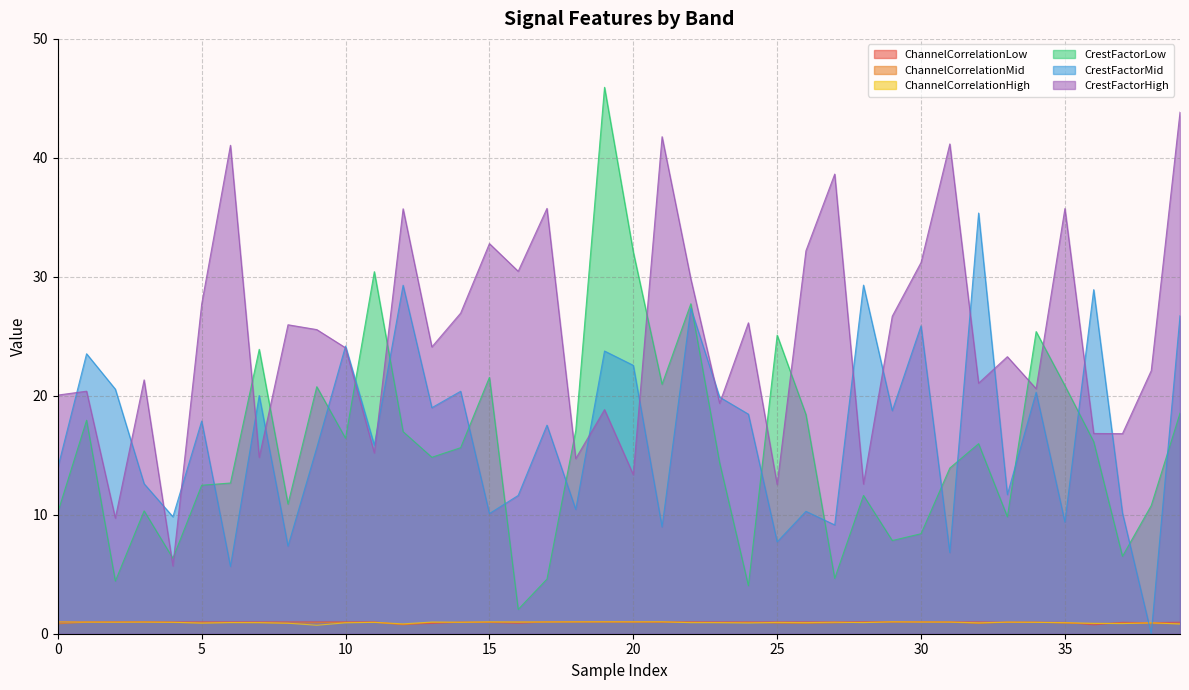

Reading right to left, transcribe all the data shown in this chart.

ChannelCorrelationLow: 39=1.0	38=0.9	37=1.0	36=0.7	35=1.0	34=1.0	33=1.0	32=1.0	31=1.0	30=1.0	29=1.0	28=1.0	27=1.0	26=1.0	25=1.0	24=1.0	23=1.0	22=1.0	21=1.0	20=1.0	19=1.0	18=1.0	17=1.0	16=0.9	15=1.0	14=1.0	13=0.9	12=0.8	11=1.0	10=1.0	9=1.0	8=1.0	7=1.0	6=1.0	5=1.0	4=1.0	3=1.0	2=1.0	1=1.0	0=1.0
ChannelCorrelationMid: 39=0.8	38=0.9	37=0.9	36=0.9	35=0.9	34=1.0	33=1.0	32=0.9	31=1.0	30=1.0	29=1.0	28=1.0	27=0.9	26=0.9	25=0.9	24=1.0	23=0.9	22=1.0	21=1.0	20=1.0	19=1.0	18=1.0	17=1.0	16=1.0	15=1.0	14=1.0	13=1.0	12=0.8	11=1.0	10=0.9	9=0.9	8=0.9	7=0.9	6=0.9	5=0.9	4=0.9	3=1.0	2=1.0	1=1.0	0=0.8
ChannelCorrelationHigh: 39=0.8	38=0.9	37=0.8	36=0.9	35=0.9	34=1.0	33=1.0	32=0.9	31=1.0	30=1.0	29=1.0	28=0.9	27=1.0	26=0.9	25=1.0	24=0.9	23=0.9	22=0.9	21=1.0	20=1.0	19=1.0	18=1.0	17=1.0	16=1.0	15=1.0	14=1.0	13=1.0	12=0.8	11=1.0	10=0.9	9=0.7	8=0.9	7=0.9	6=0.9	5=0.9	4=1.0	3=1.0	2=1.0	1=1.0	0=1.0
CrestFactorLow: 39=18.5	38=10.8	37=6.5	36=16.1	35=20.9	34=25.4	33=9.8	32=16.0	31=13.9	30=8.4	29=7.8	28=11.6	27=4.7	26=18.4	25=25.1	24=4.0	23=14.4	22=27.7	21=21.0	20=32.1	19=45.9	18=17.1	17=4.6	16=2.0	15=21.5	14=15.6	13=14.8	12=17.0	11=30.4	10=16.4	9=20.8	8=10.9	7=23.9	6=12.7	5=12.5	4=6.3	3=10.3	2=4.4	1=17.9	0=10.2
CrestFactorMid: 39=26.7	38=0.0	37=10.1	36=28.9	35=9.4	34=20.3	33=11.7	32=35.4	31=6.8	30=25.9	29=18.7	28=29.3	27=9.1	26=10.3	25=7.7	24=18.5	23=19.9	22=27.4	21=9.0	20=22.6	19=23.8	18=10.4	17=17.5	16=11.6	15=10.1	14=20.4	13=19.0	12=29.3	11=15.9	10=24.2	9=15.6	8=7.4	7=20.0	6=5.7	5=17.9	4=9.8	3=12.6	2=20.6	1=23.5	0=13.9
CrestFactorHigh: 39=43.8	38=22.1	37=16.8	36=16.8	35=35.7	34=20.6	33=23.3	32=21.1	31=41.2	30=31.2	29=26.7	28=12.6	27=38.6	26=32.2	25=12.5	24=26.1	23=19.4	22=29.8	21=41.8	20=13.4	19=18.8	18=14.7	17=35.8	16=30.5	15=32.8	14=27.0	13=24.1	12=35.7	11=15.2	10=24.0	9=25.6	8=26.0	7=14.8	6=41.1	5=27.7	4=5.7	3=21.3	2=9.7	1=20.4	0=20.1